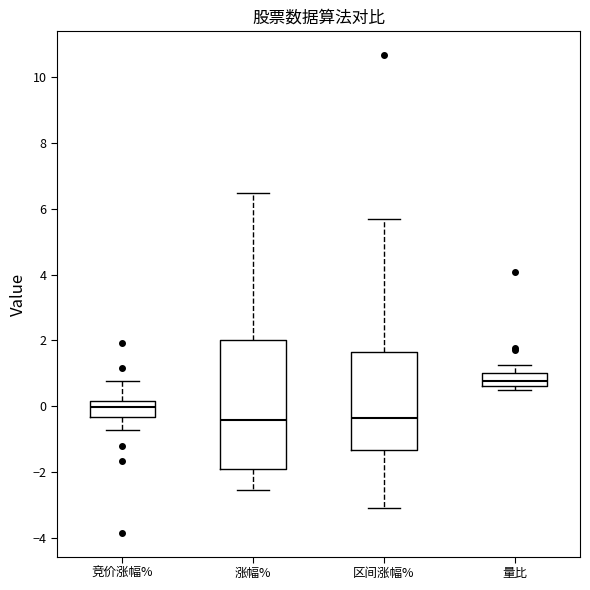

Which box's median line is the highest?

量比